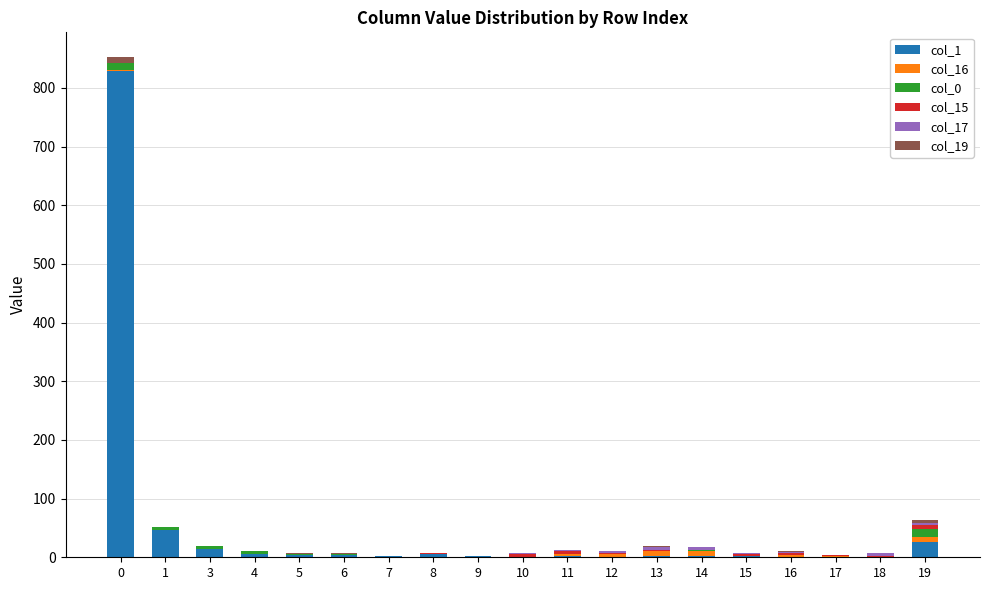

What is the sum of all col_1 values?

950